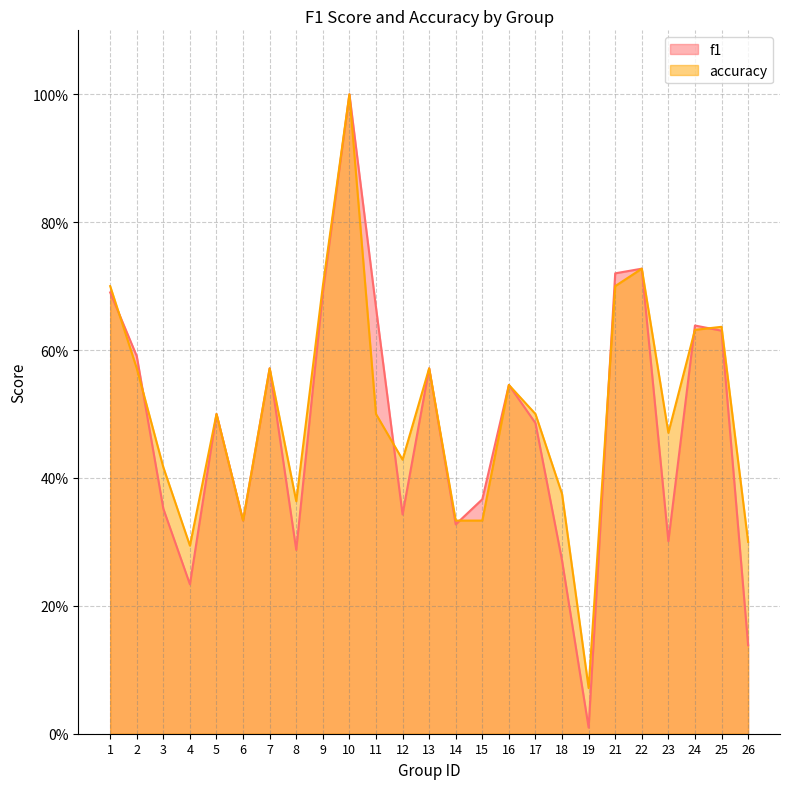

Read the accuracy value at 18.

0.4